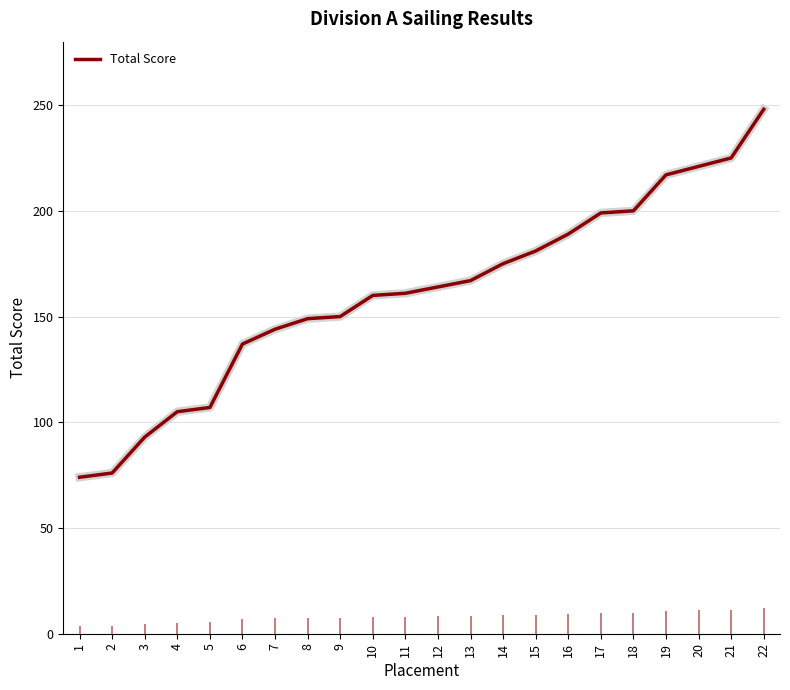

What is the minimum value shown in the chart?

74